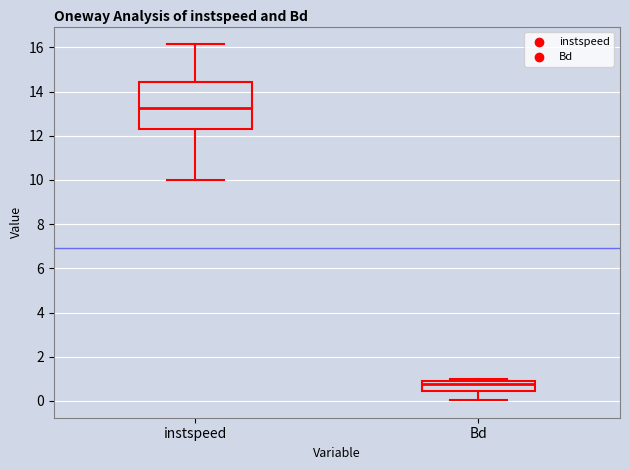

Comparing the boxes themselves (not the whiskers), which one is the tallest?

instspeed